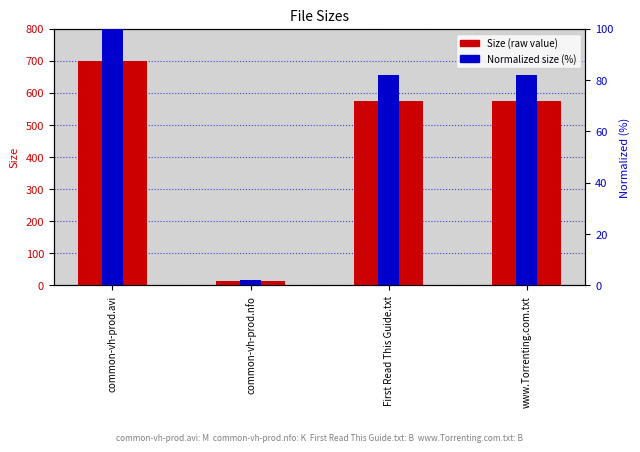

List the series in order of their peak value, lowest first.

Normalized size (%), Size (raw value)